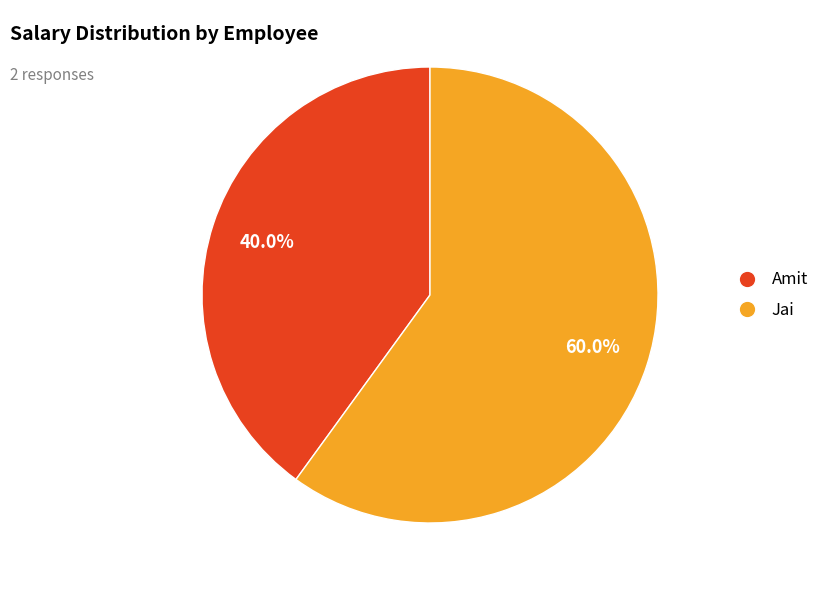

How many slices are in this pie chart?

2